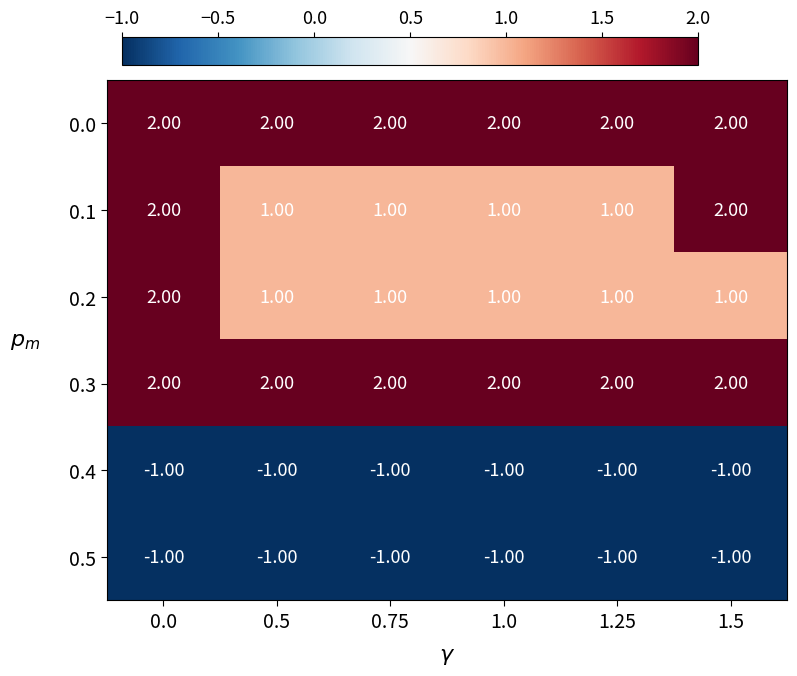

What is the spread (max minus min) of values at 0.75?

3